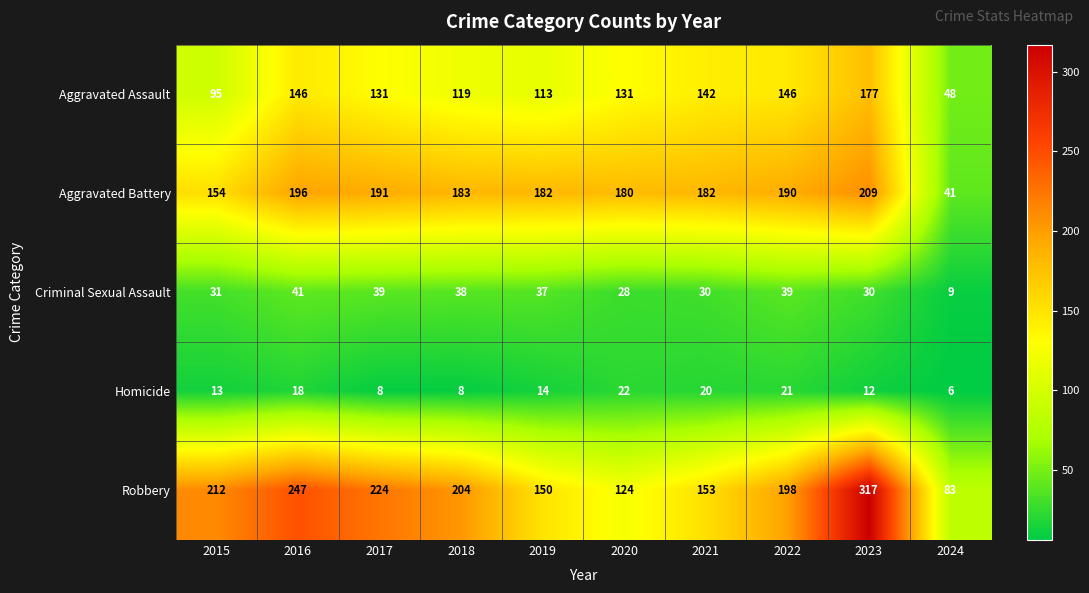

Which label corresponds to the smallest value in the chart?

2024